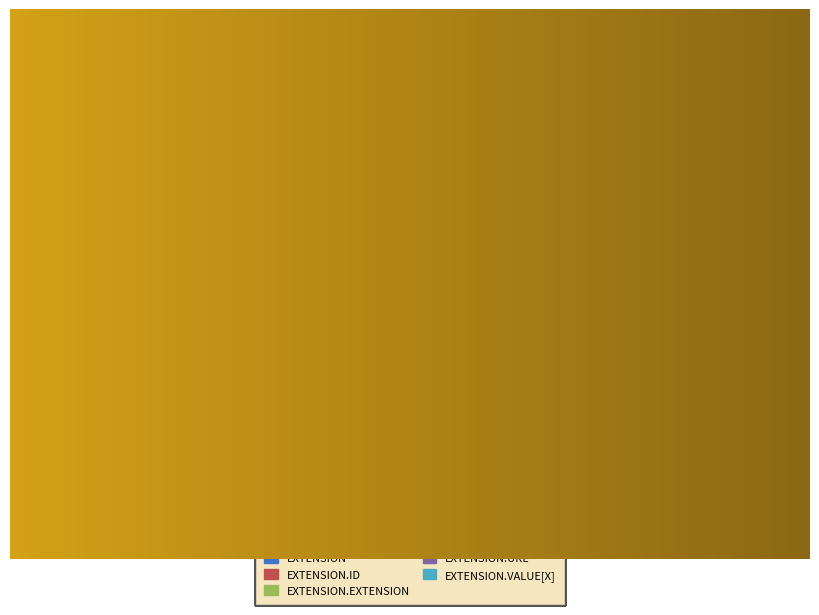

How many segments does this pie chart have?

5